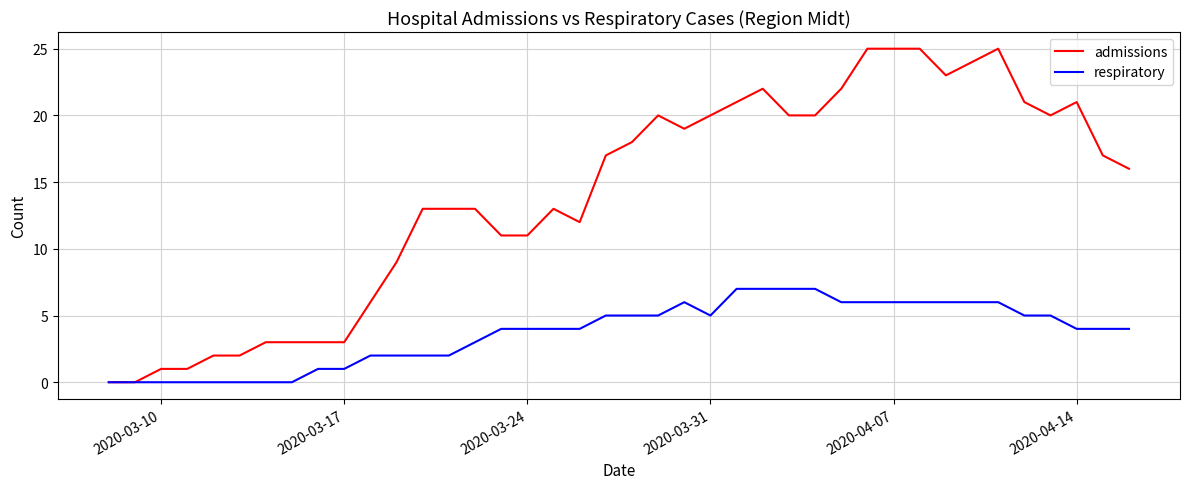

Which series has the widest spread of values?

admissions